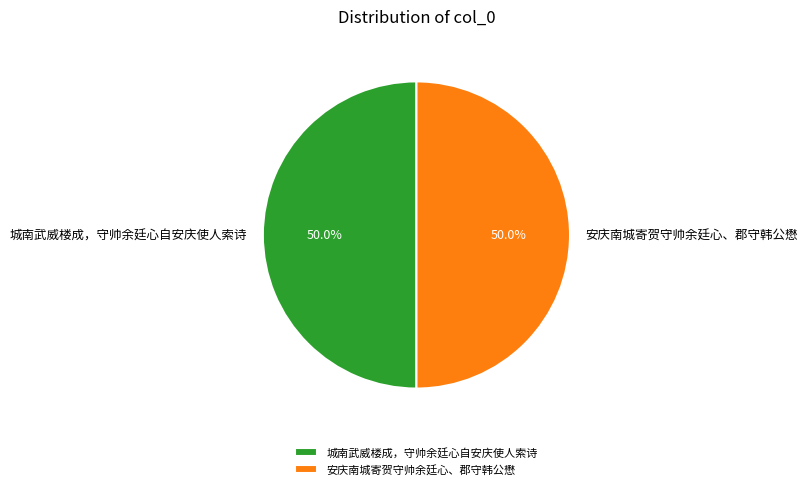

How many slices are in this pie chart?

2